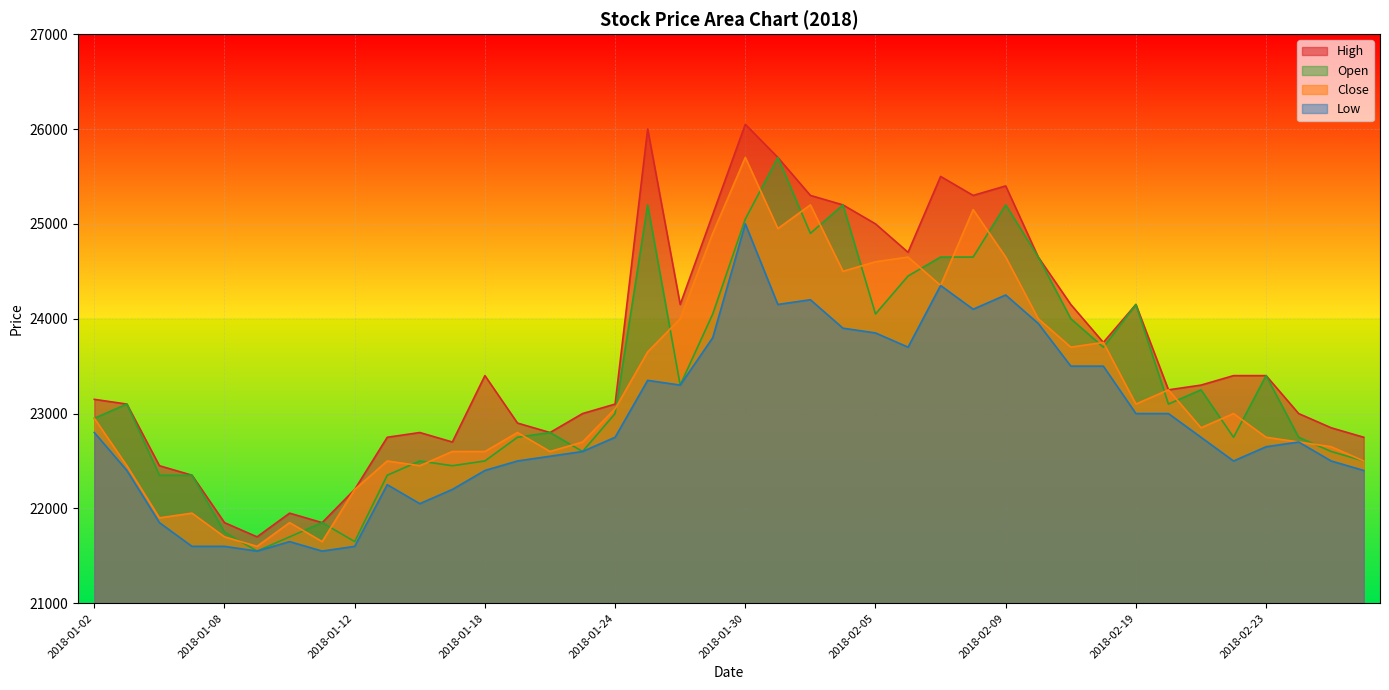

Which has a higher value, 2018-01-25 or 2018-02-09?

2018-01-25